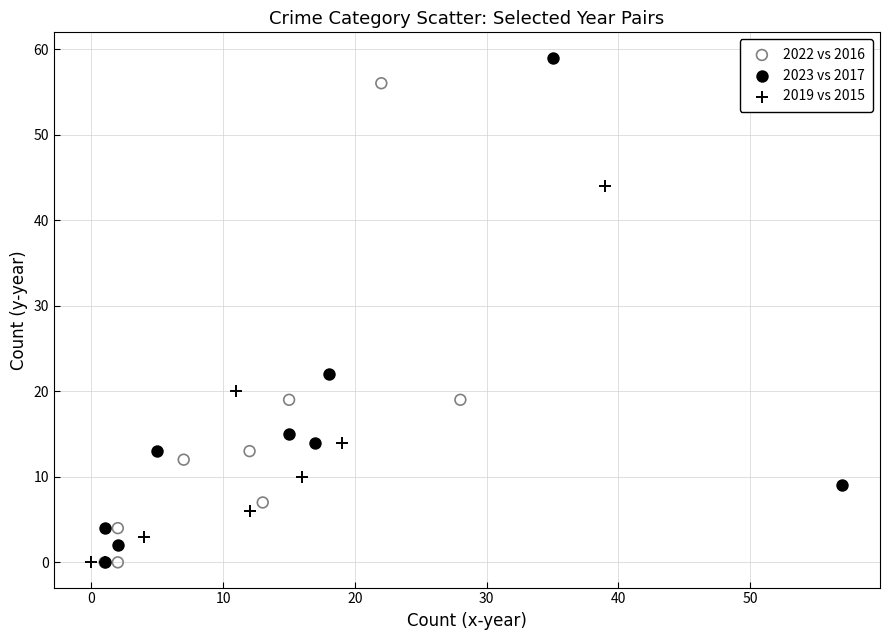

Which series reaches the maximum Y coordinate?

2023 vs 2017